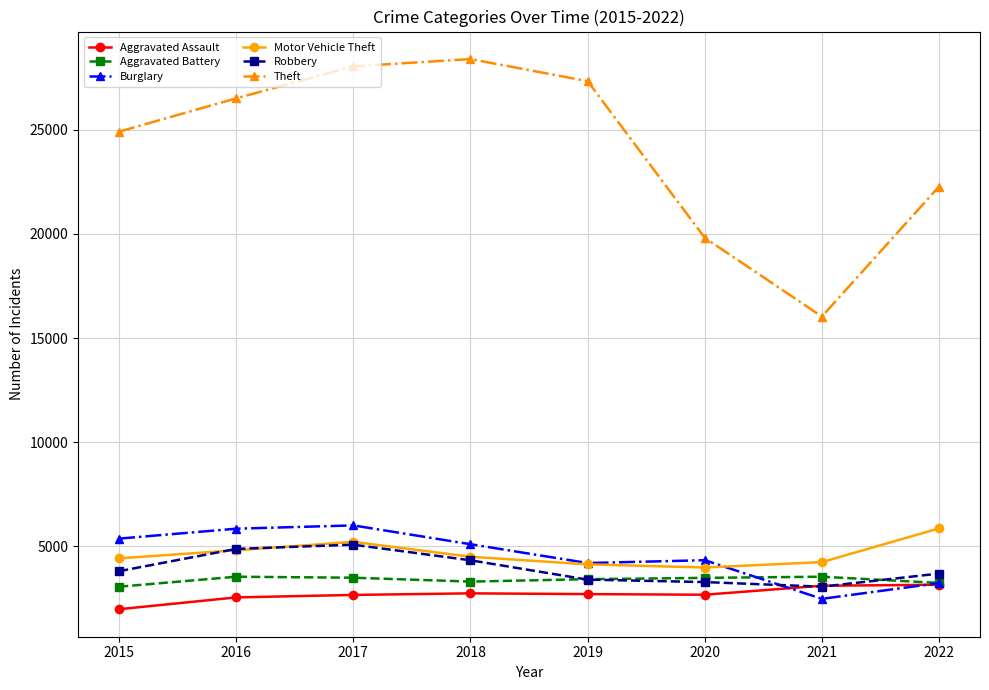

Which series has the largest range (max minus min)?

Theft